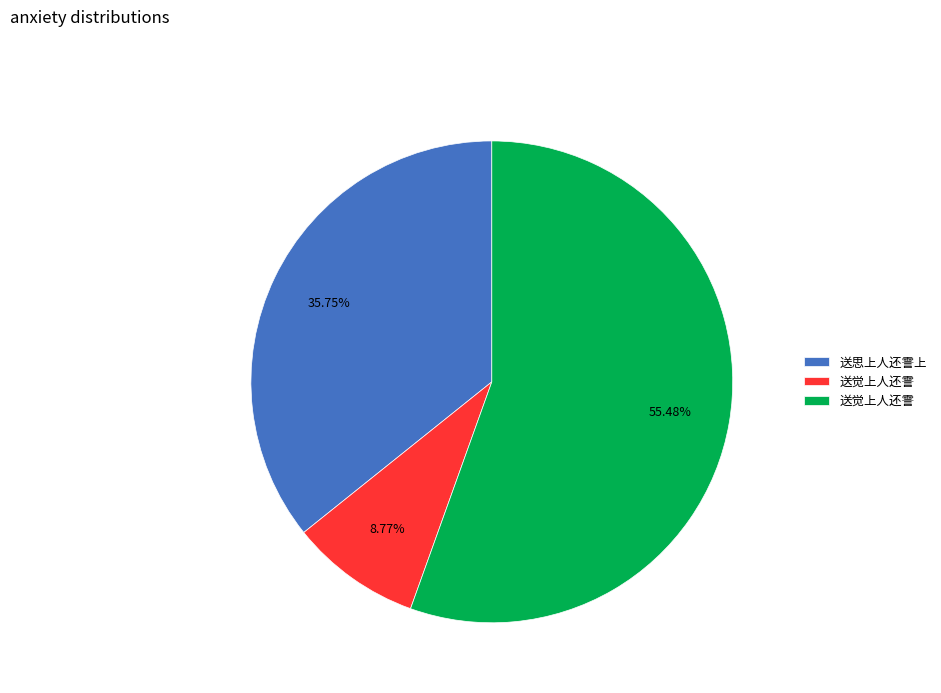

Is there any slice that represents more than half of the pie?

Yes